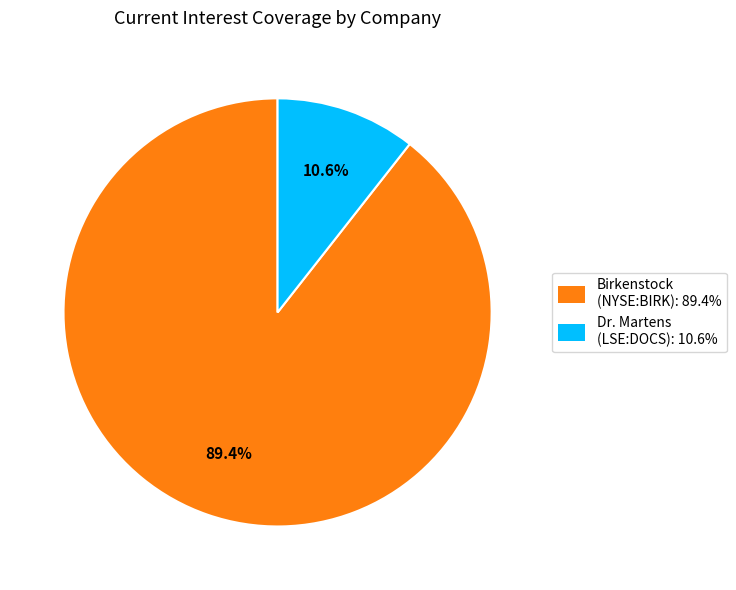

Rank the categories by value from lowest to highest.

Dr. Martens (LSE:DOCS): 10.6%, Birkenstock (NYSE:BIRK): 89.4%